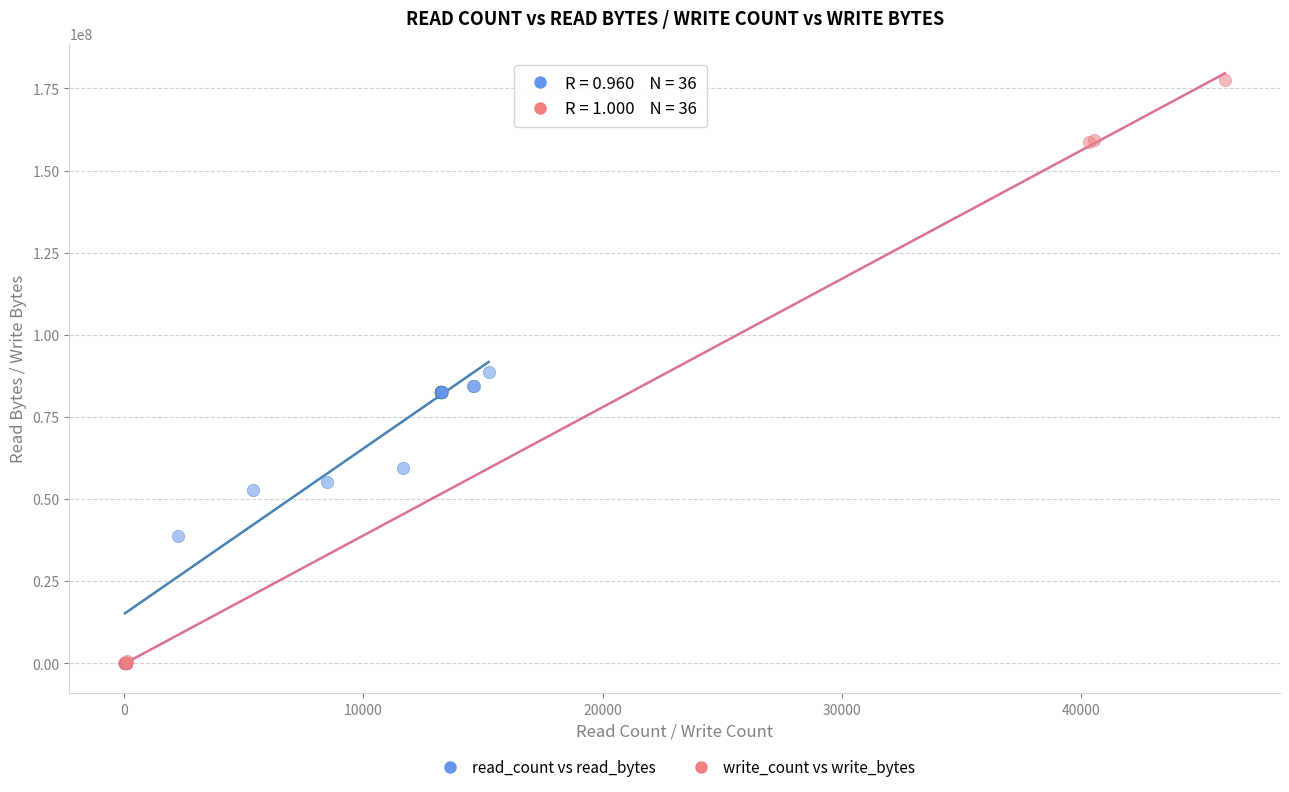

What are all the series names shown in the legend?

read_count vs read_bytes, write_count vs write_bytes